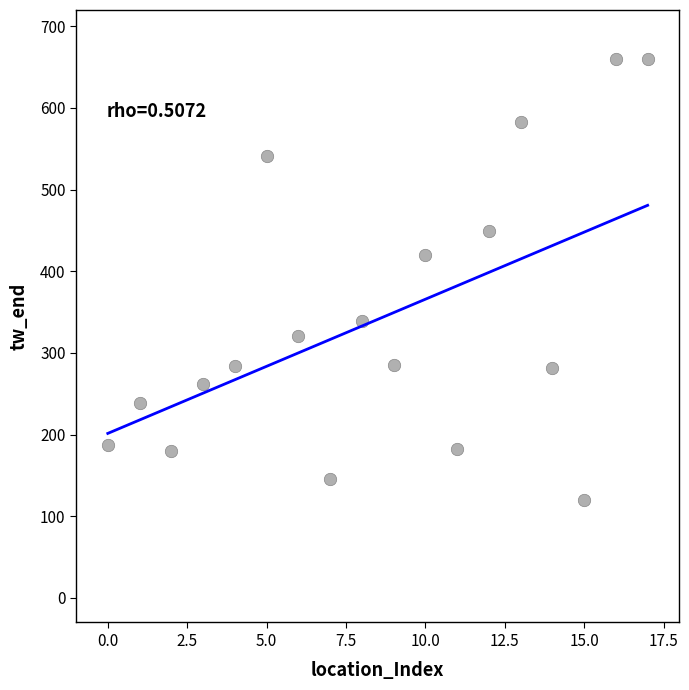

What Y value in the scatter plot is closest to 390?

420